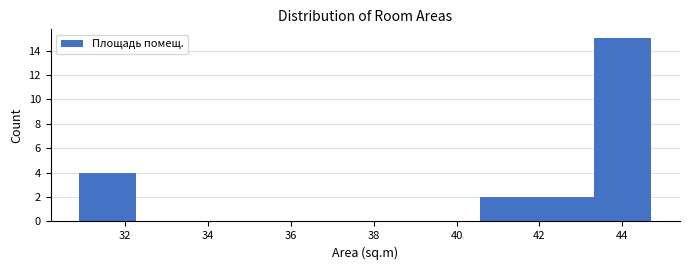

Reading left to right, list every bar in this chart as the range it spans on the x-axis followed by its height. Neither the bar edges nor the heights are printed on the chart, so give them approximately, as read against the axes.

30.90 to 32.28: 4
32.28 to 33.66: 0
33.66 to 35.04: 0
35.04 to 36.42: 0
36.42 to 37.80: 0
37.80 to 39.18: 0
39.18 to 40.56: 0
40.56 to 41.94: 2
41.94 to 43.32: 2
43.32 to 44.70: 15